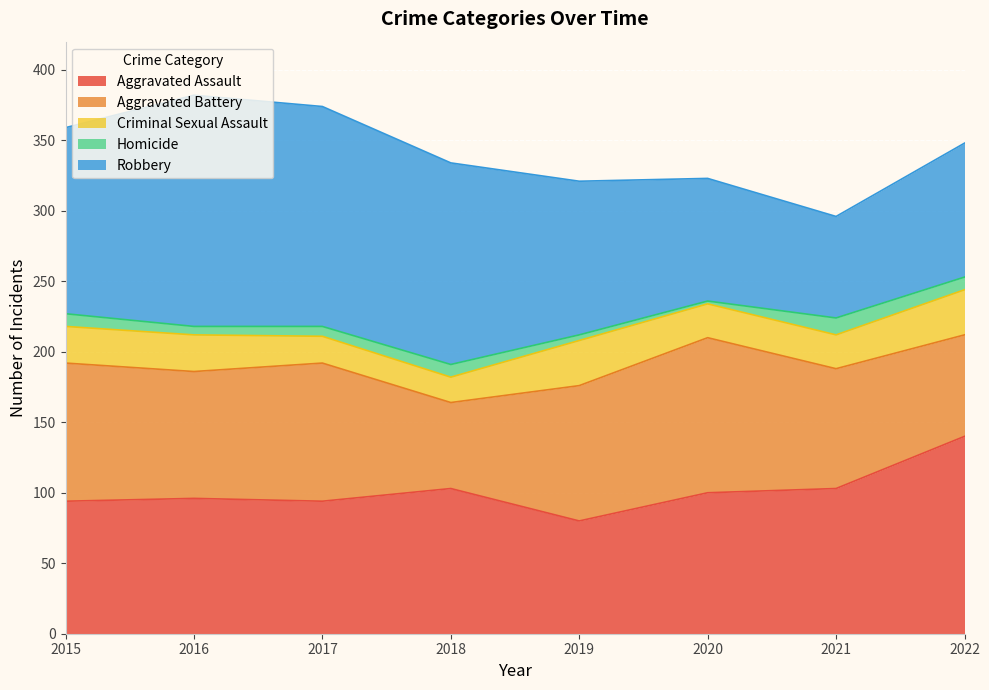

True or false: Criminal Sexual Assault and Homicide cross at least once.

False